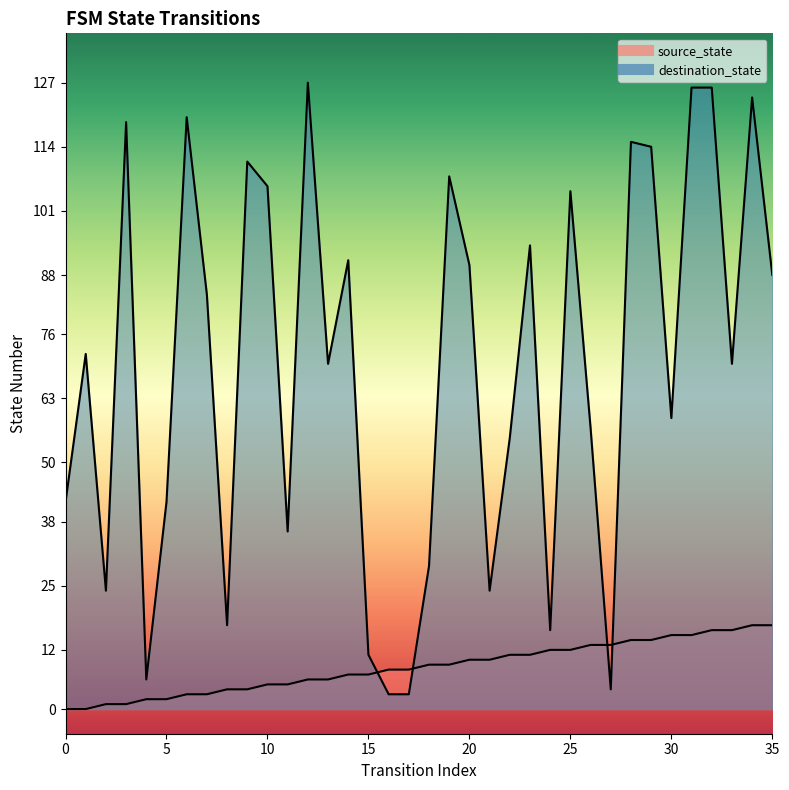

Where is the first local minimum for destination_state?

2